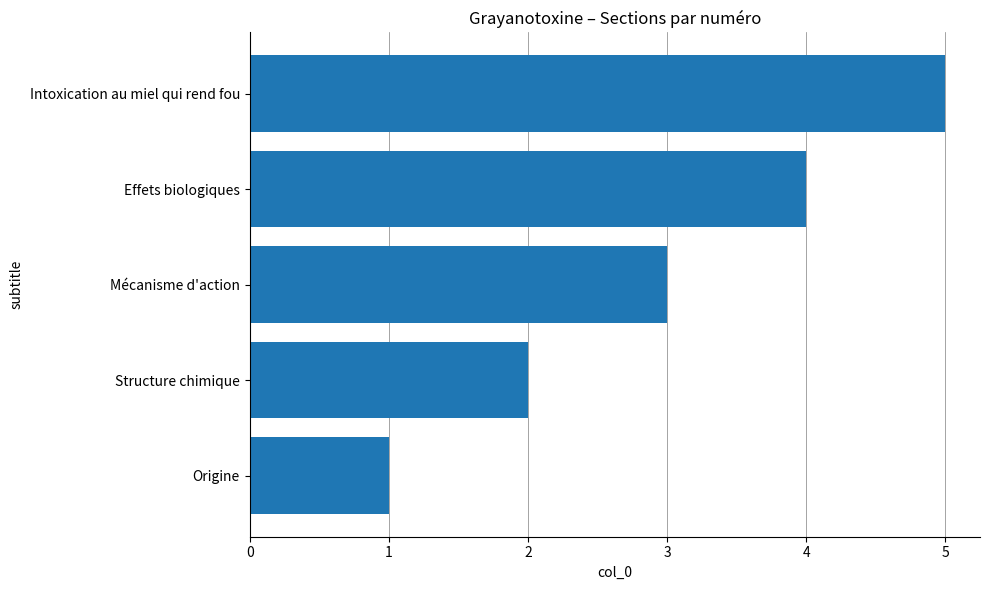

Where is the data nearest to the value 3?

Mécanisme d'action